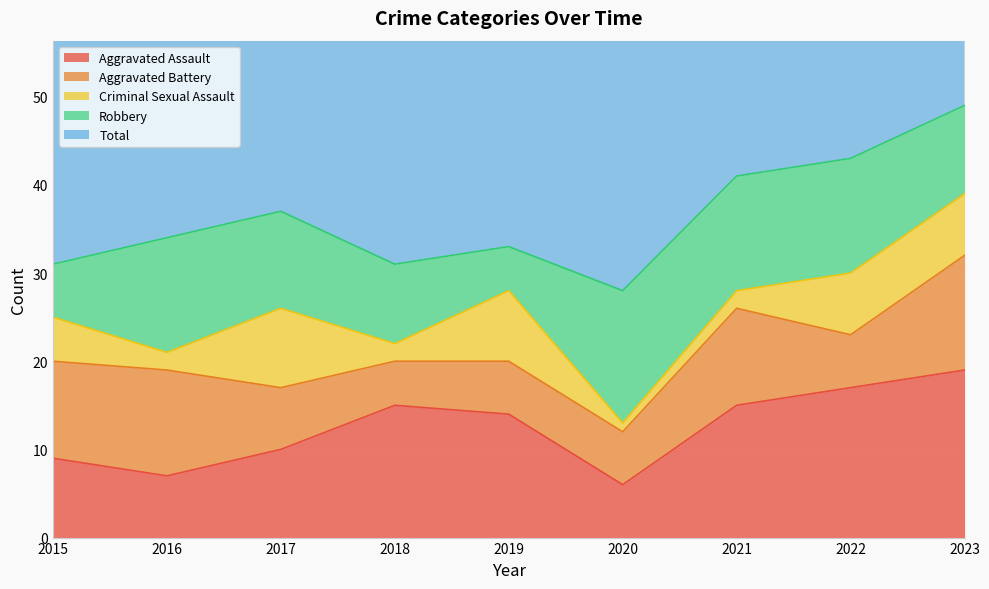

True or false: Aggravated Battery has a value of 10 at 2017.

False